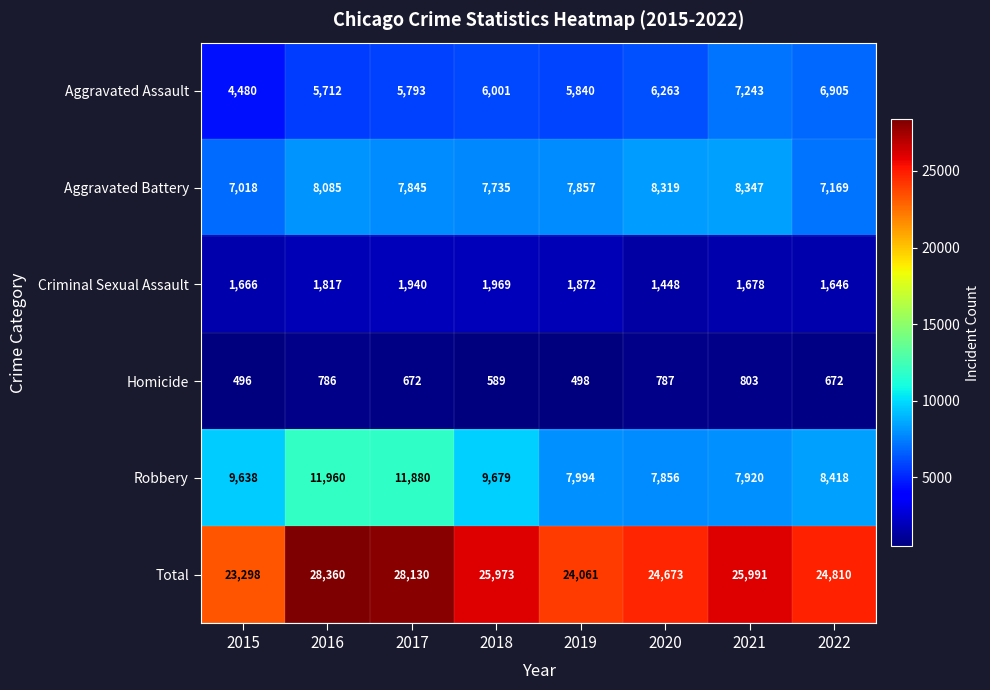

Is the value of Aggravated Assault at 2015 greater than the value of Criminal Sexual Assault at 2021?

Yes